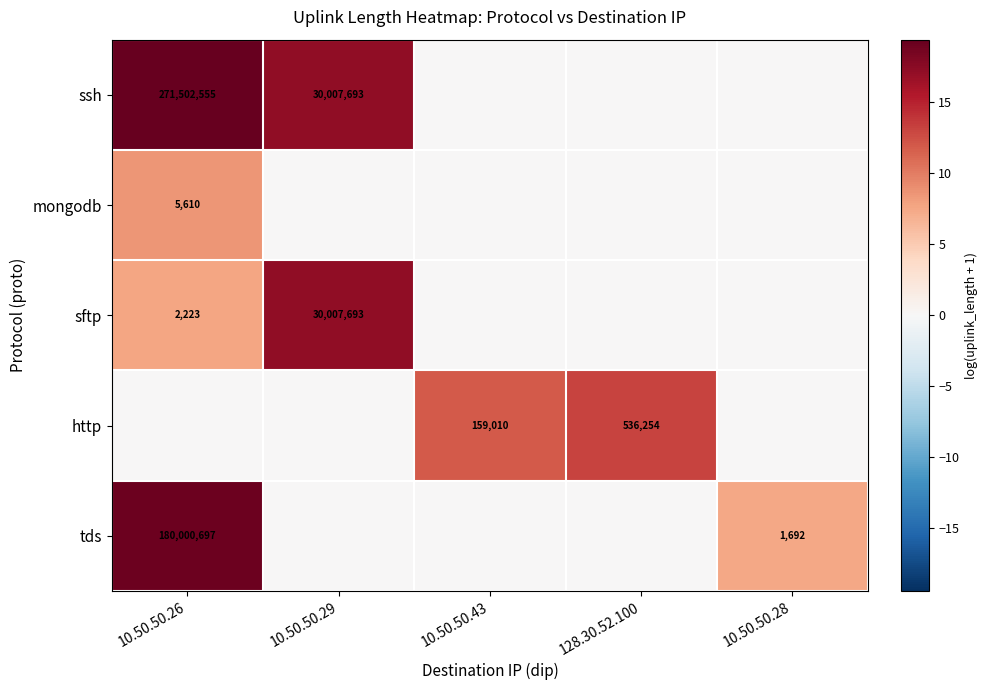

At how many categories does at least one series exceed 2?

5